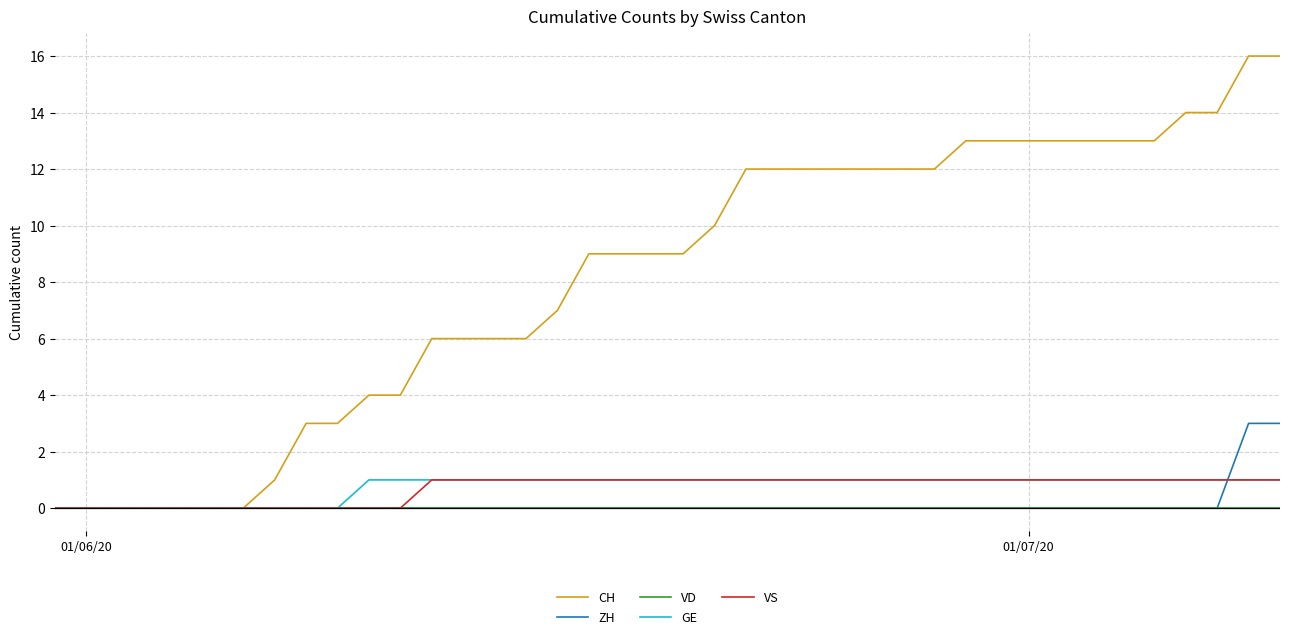

Which series has the largest range (max minus min)?

CH